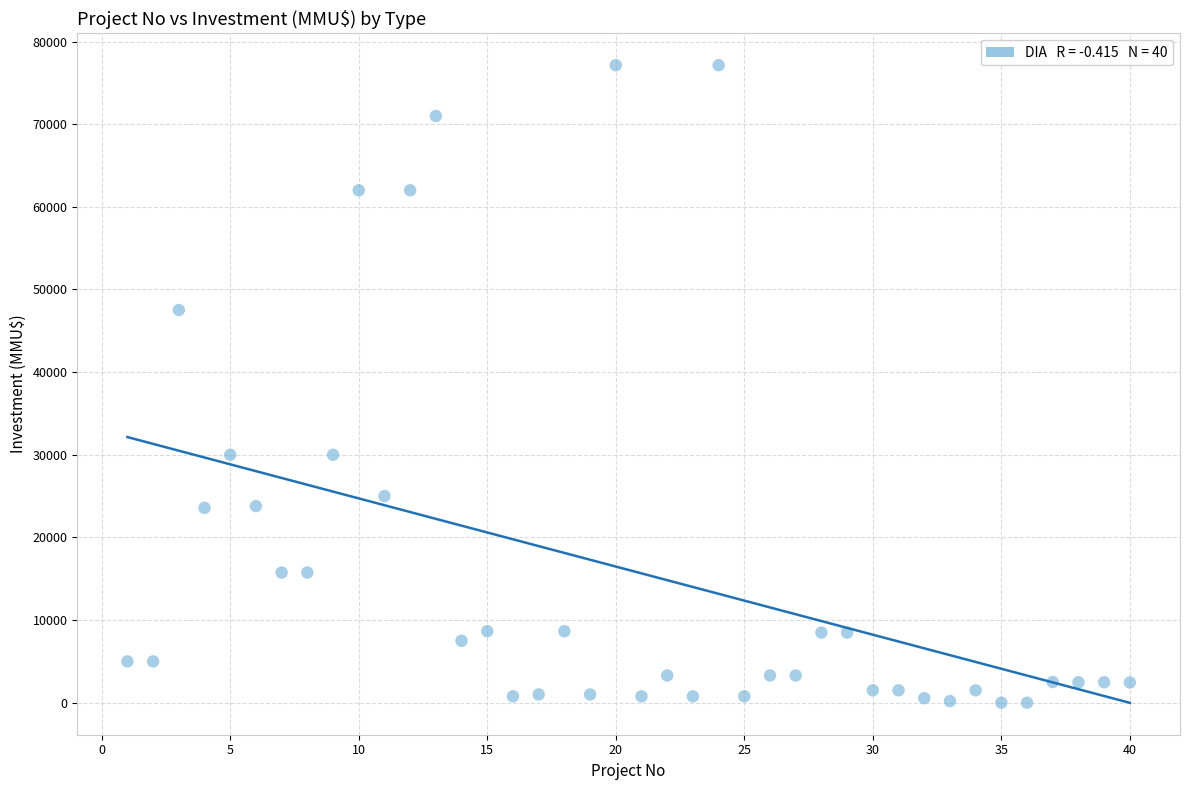

What is the range of X values (max minus min)?

39